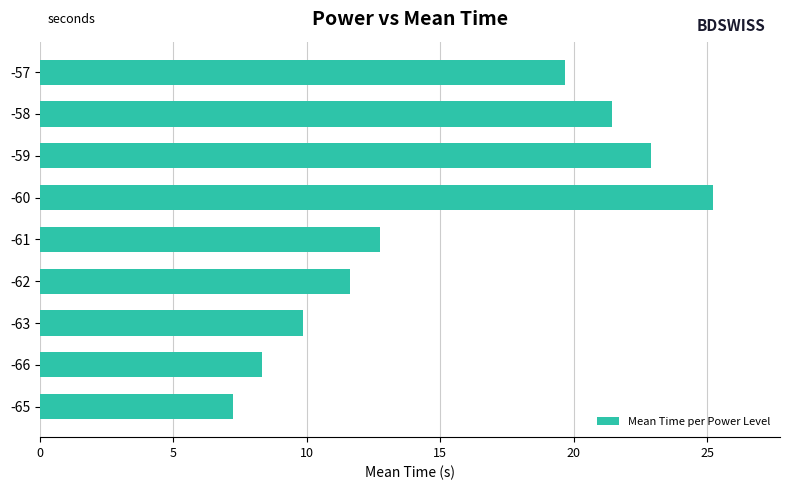

What is the minimum value shown in the chart?

7.2